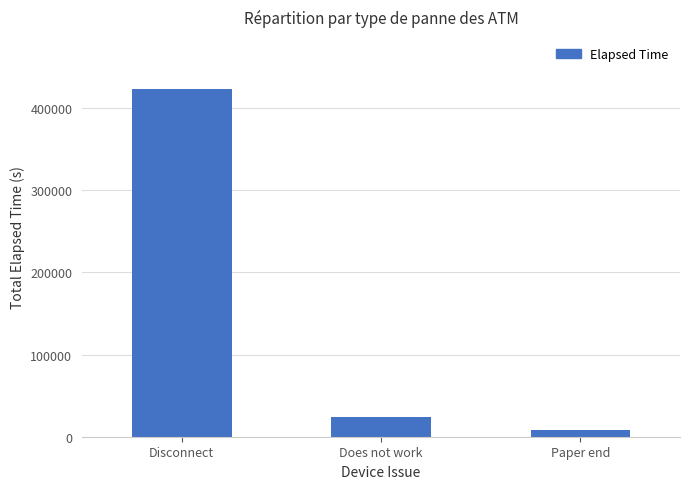

Reading right to left, list all the values displayed in this chart.

Paper end=7692	Does not work=23637	Disconnect=423192